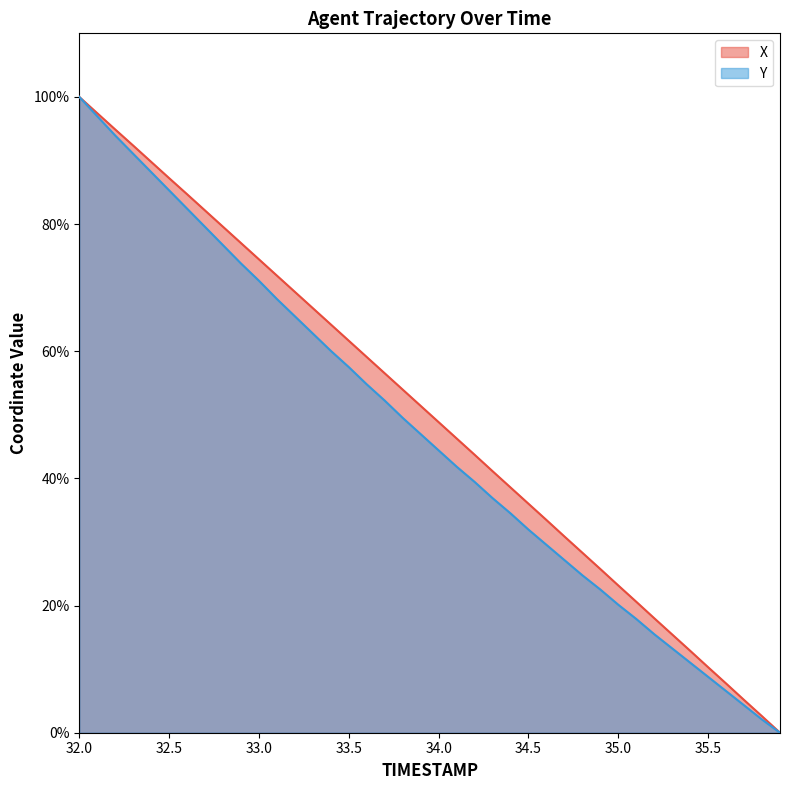

Is it true that X equals 45.2 at 33.0?

False